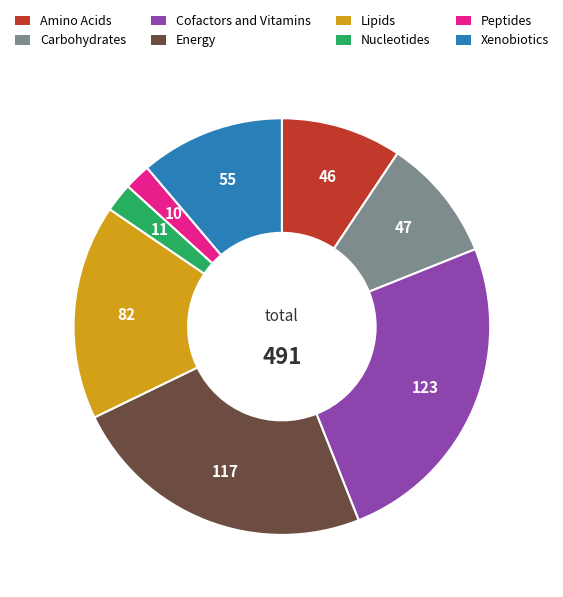

Is Lipids the majority of the pie?

No